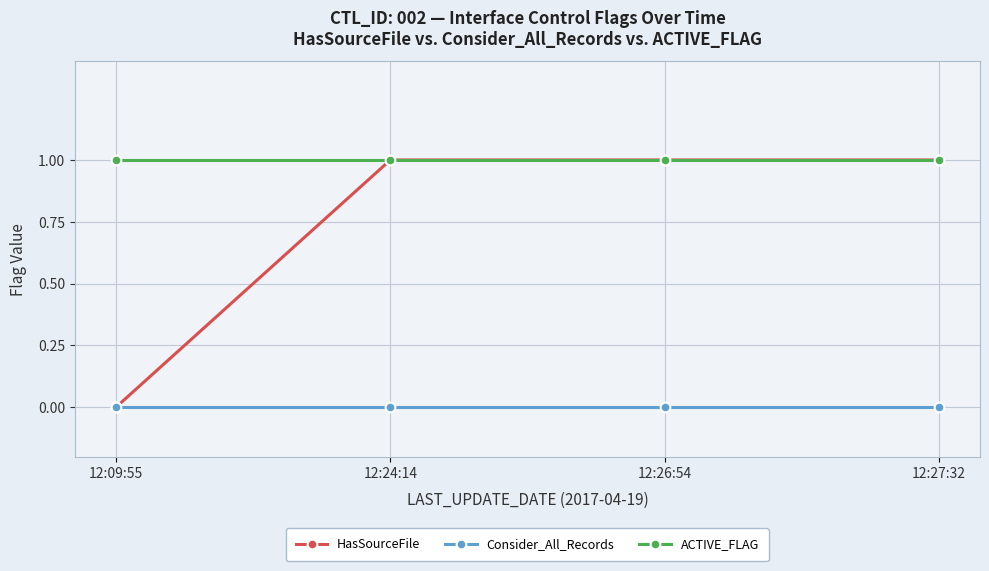

Does the chart have visible grid lines?

Yes